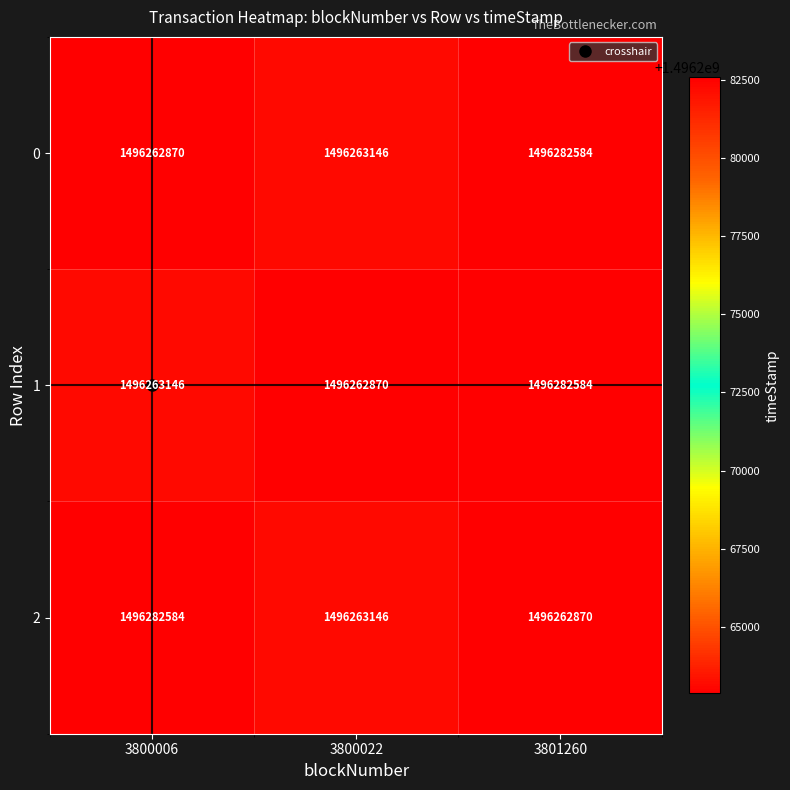

The 1 series shows 1496282584 at 3801260. True or false?

True